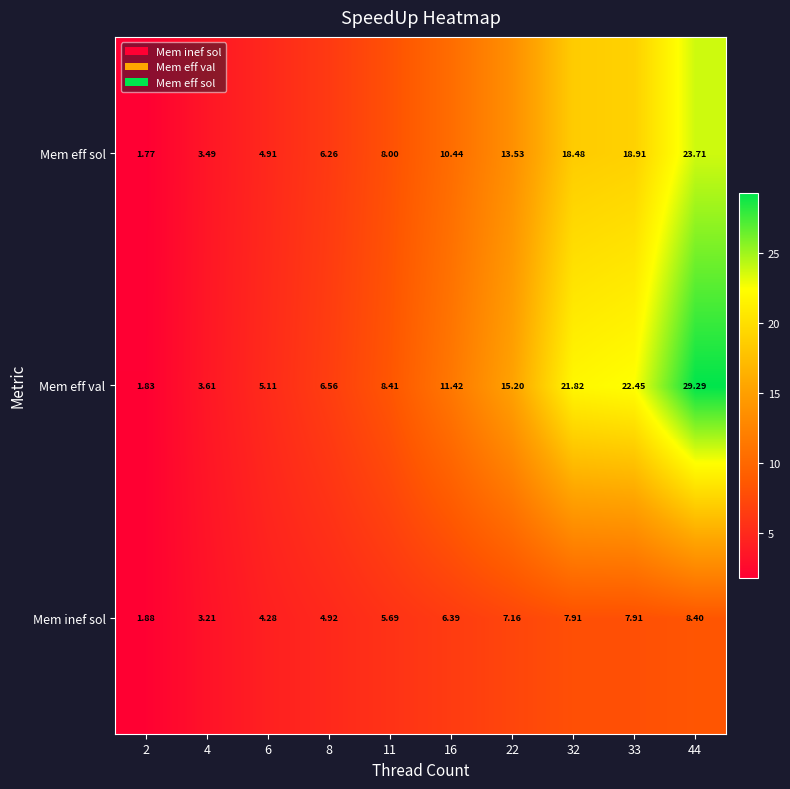

Which series has the largest total across all categories?

Mem eff val